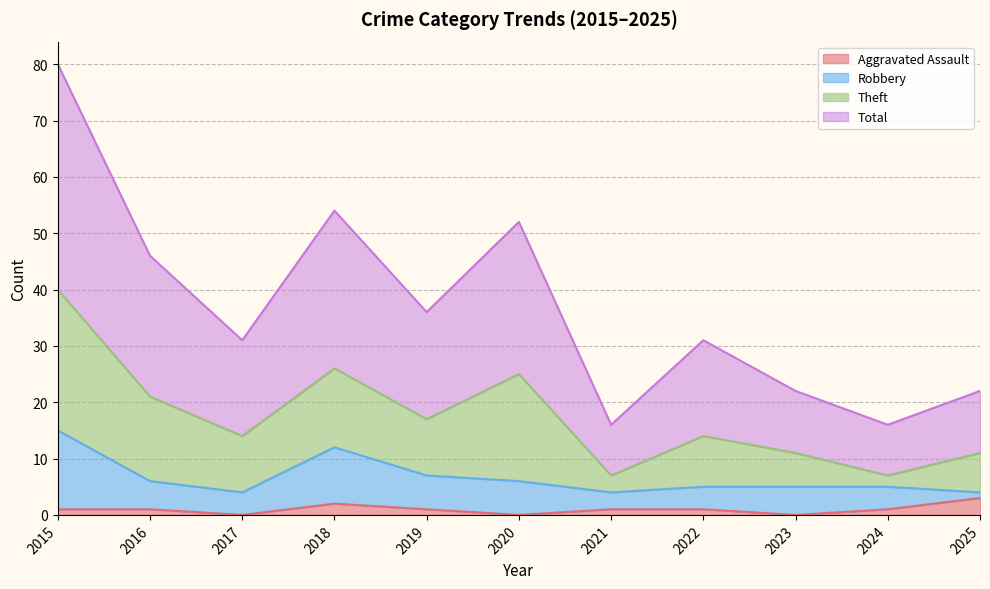

What is the approximate value of Total at 2015, to the nearest 10?

80